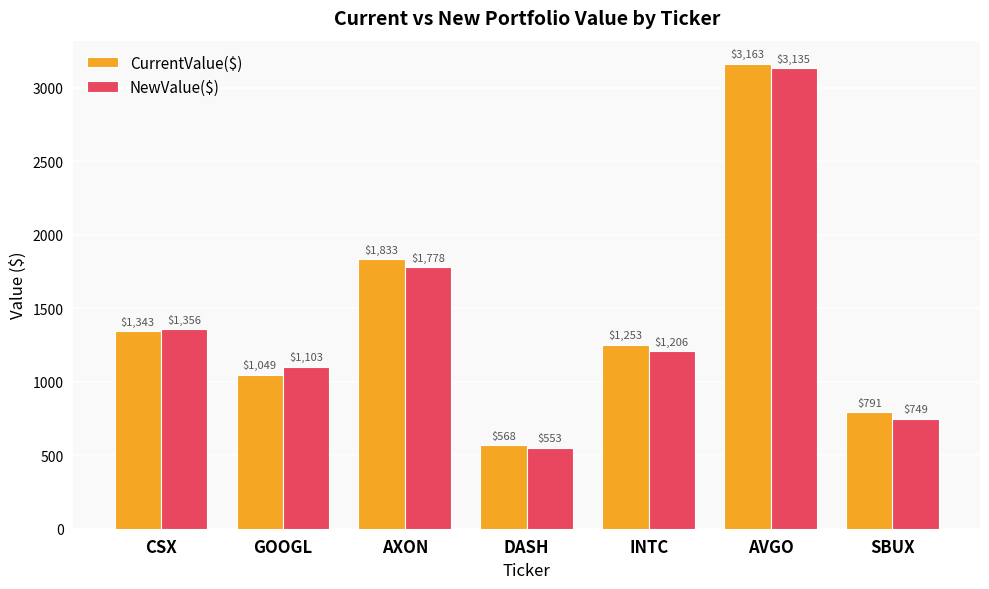

At which label does NewValue($) first exceed 1206?

CSX